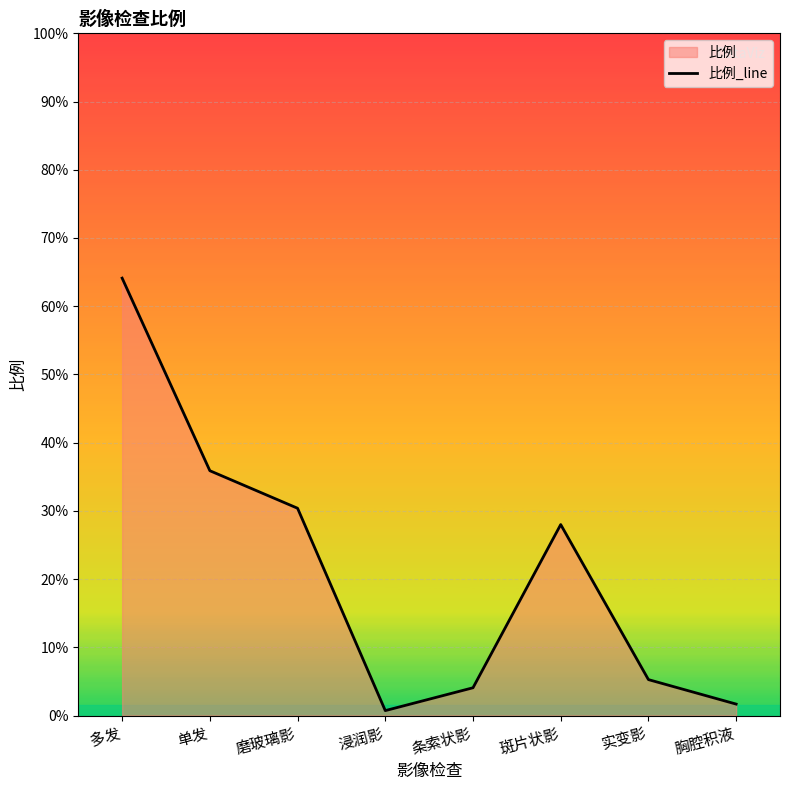

What is the difference between the maximum and minimum values?

0.6